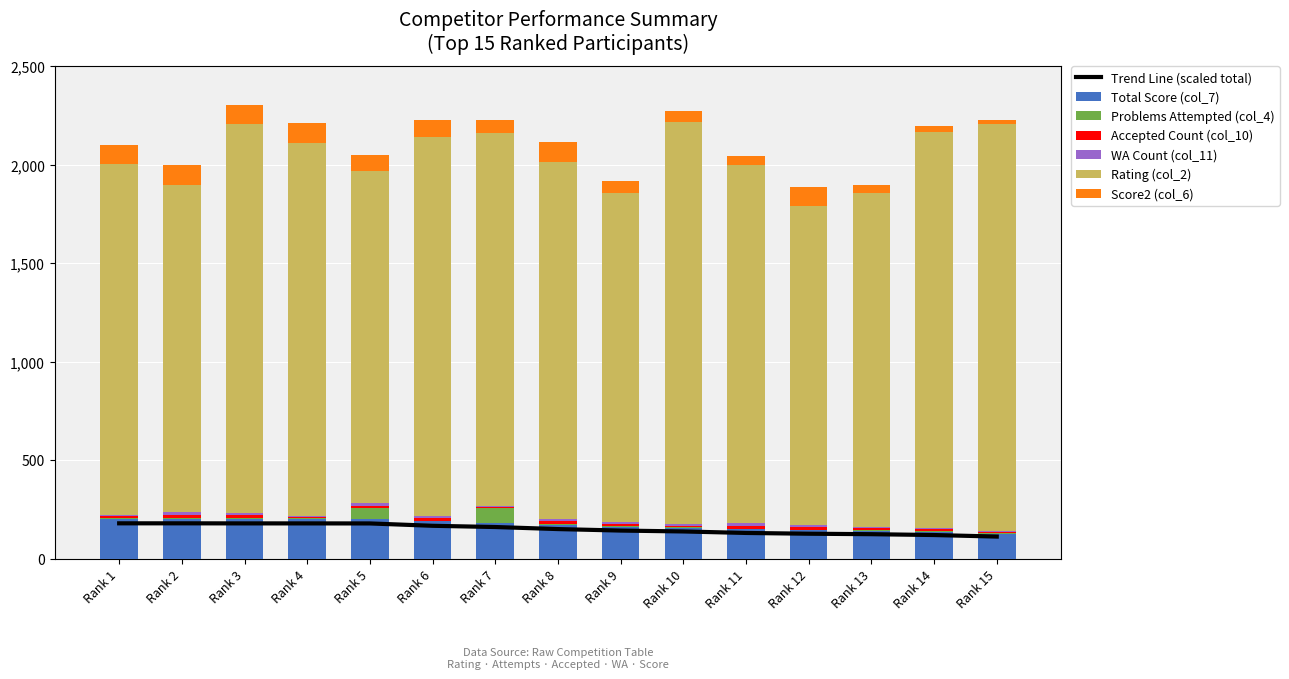

What is the sum of all Accepted Count (col_10) values?

149.0